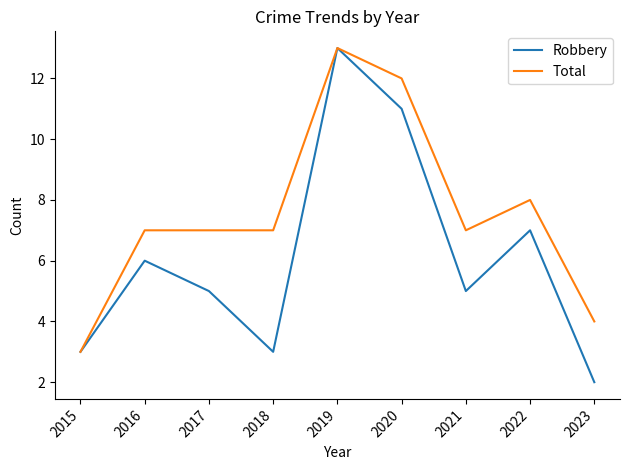

How many lines are shown in the chart?

2